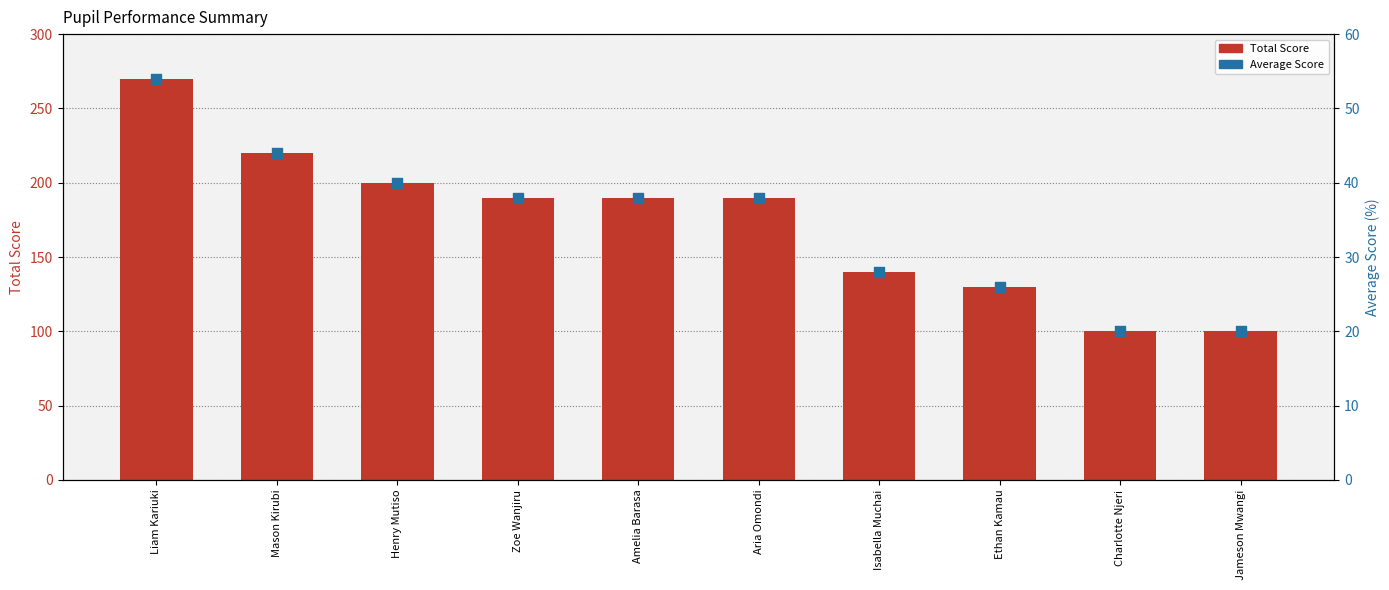

Which series has the largest Y range (max minus min)?

Total Score